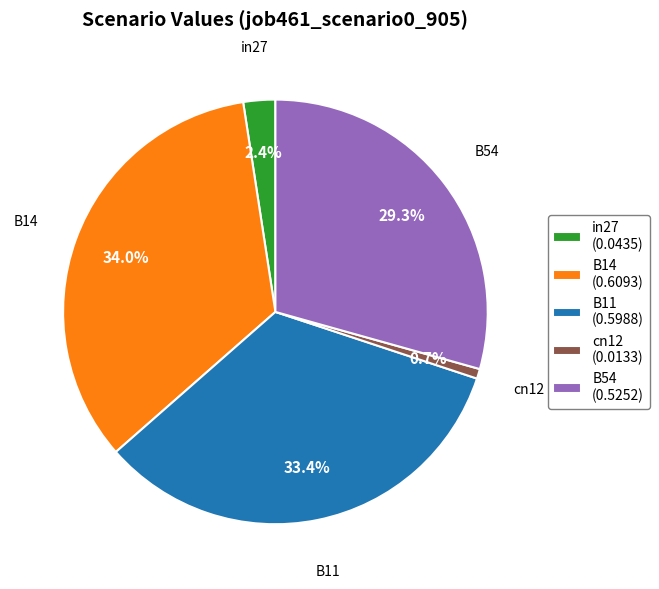

How many slices are in this pie chart?

5